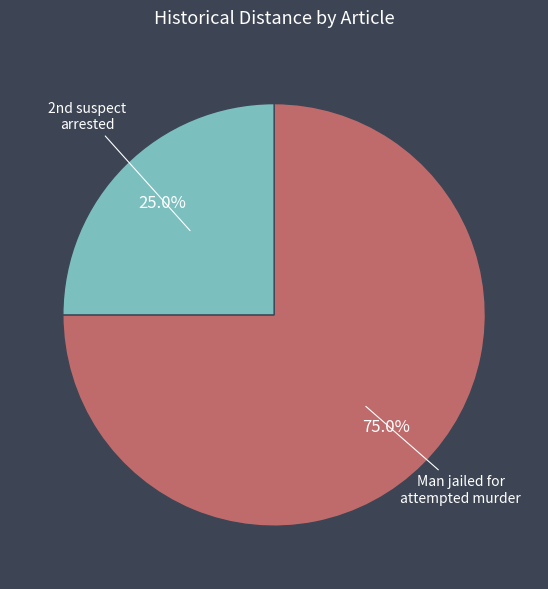

Is there a majority slice in this chart?

Yes